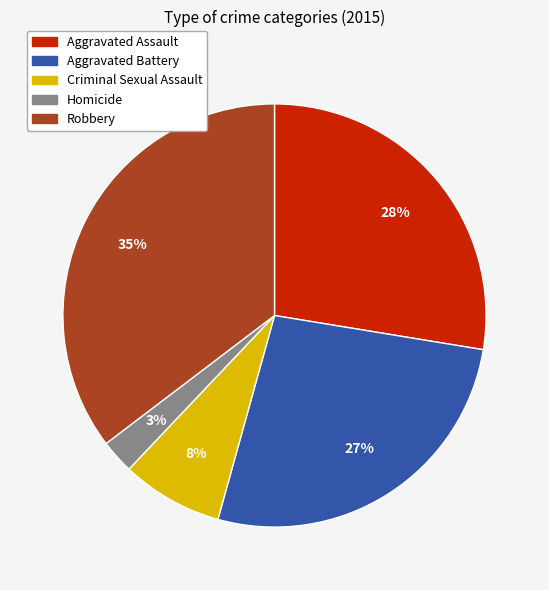

Approximately how many times larger is the value at Criminal Sexual Assault compared to Aggravated Battery?

0.3